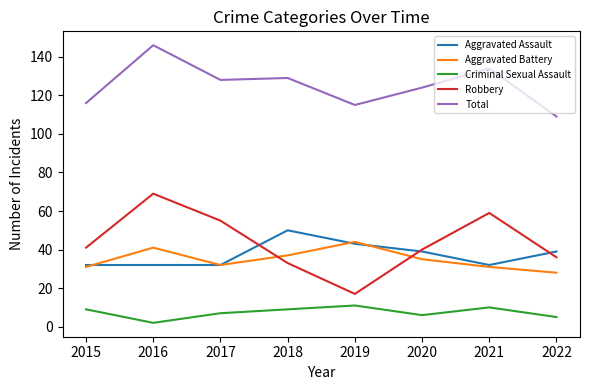

What are all the series names shown in the legend?

Aggravated Assault, Aggravated Battery, Criminal Sexual Assault, Robbery, Total